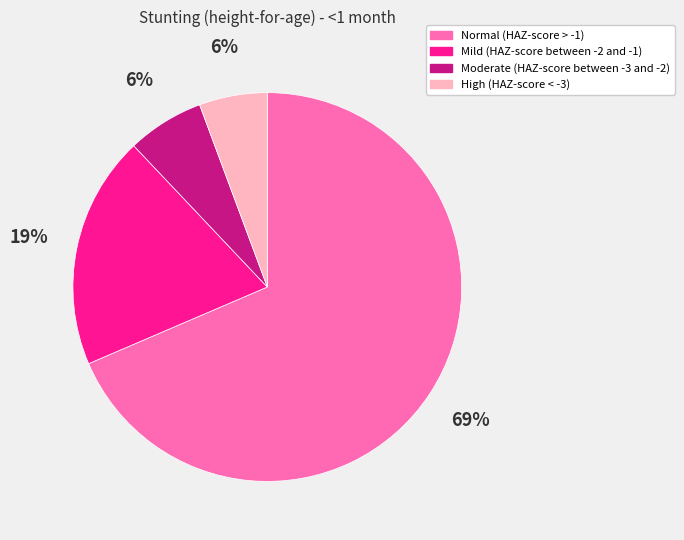

Is it true that Normal (HAZ-score > -1) is 69% of the pie?

True